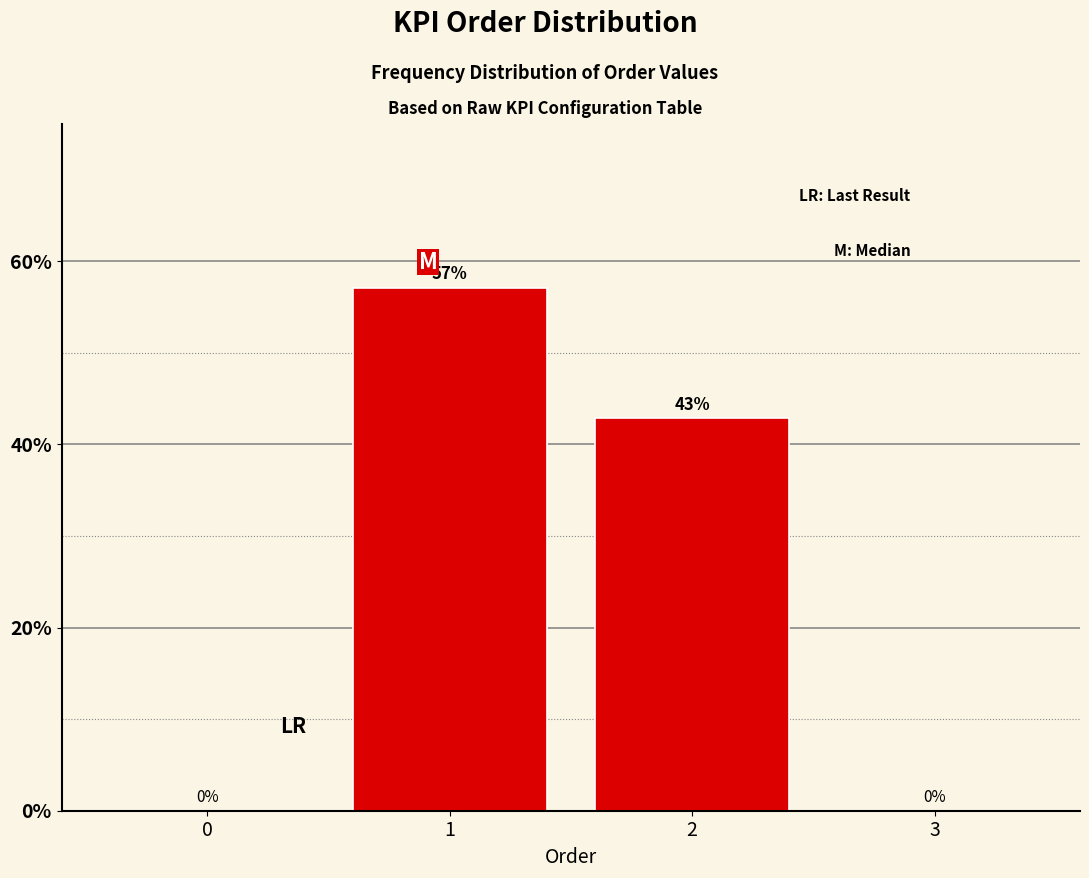

What is the sum of all values?

100.0